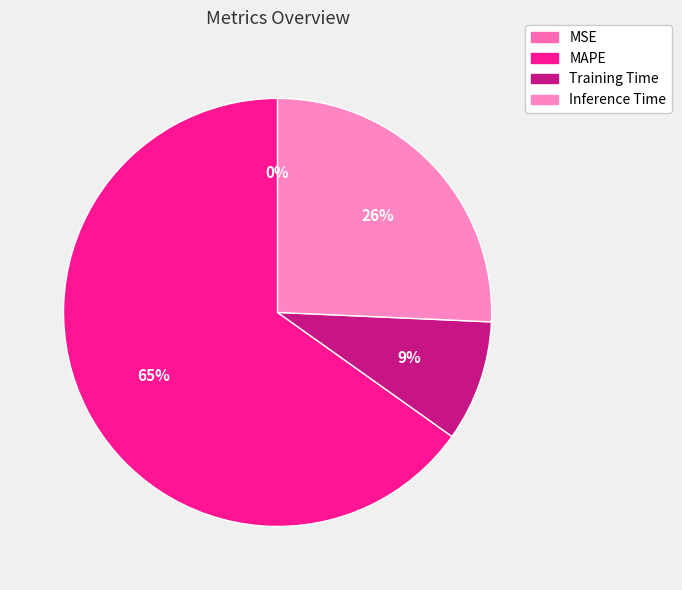

To the nearest percent, what is the combined percentage of MSE and Training Time?

9%